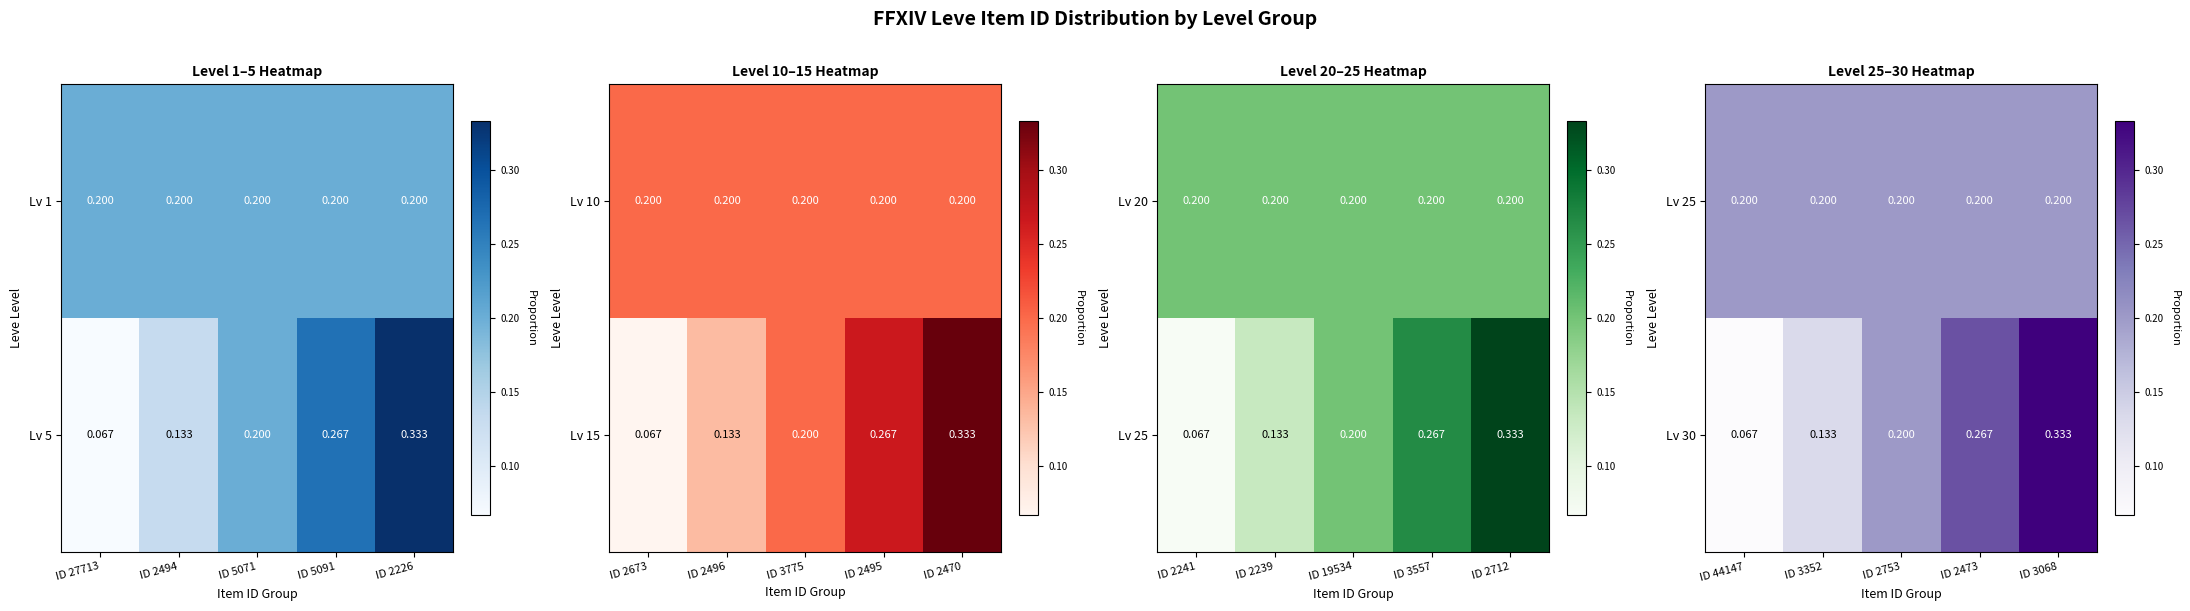

Is the value of Lv 30 at ID 3068 greater than the value of Lv 25 at ID 3068?

Yes